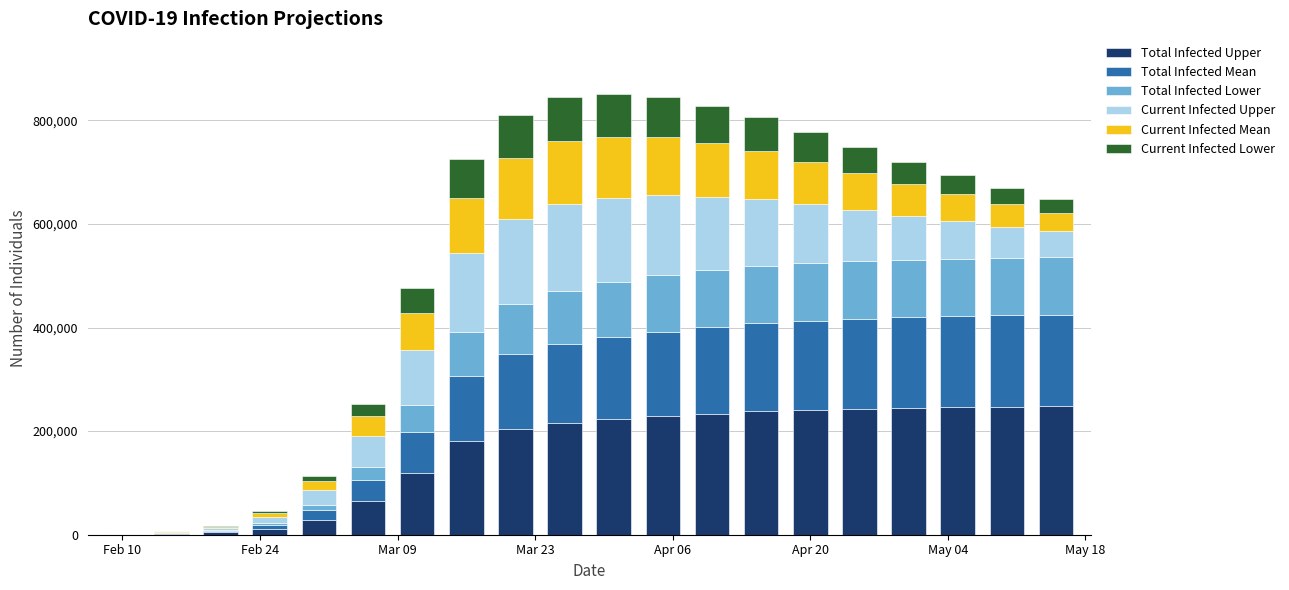

What is the highest value of the Total Infected Upper series?

248000